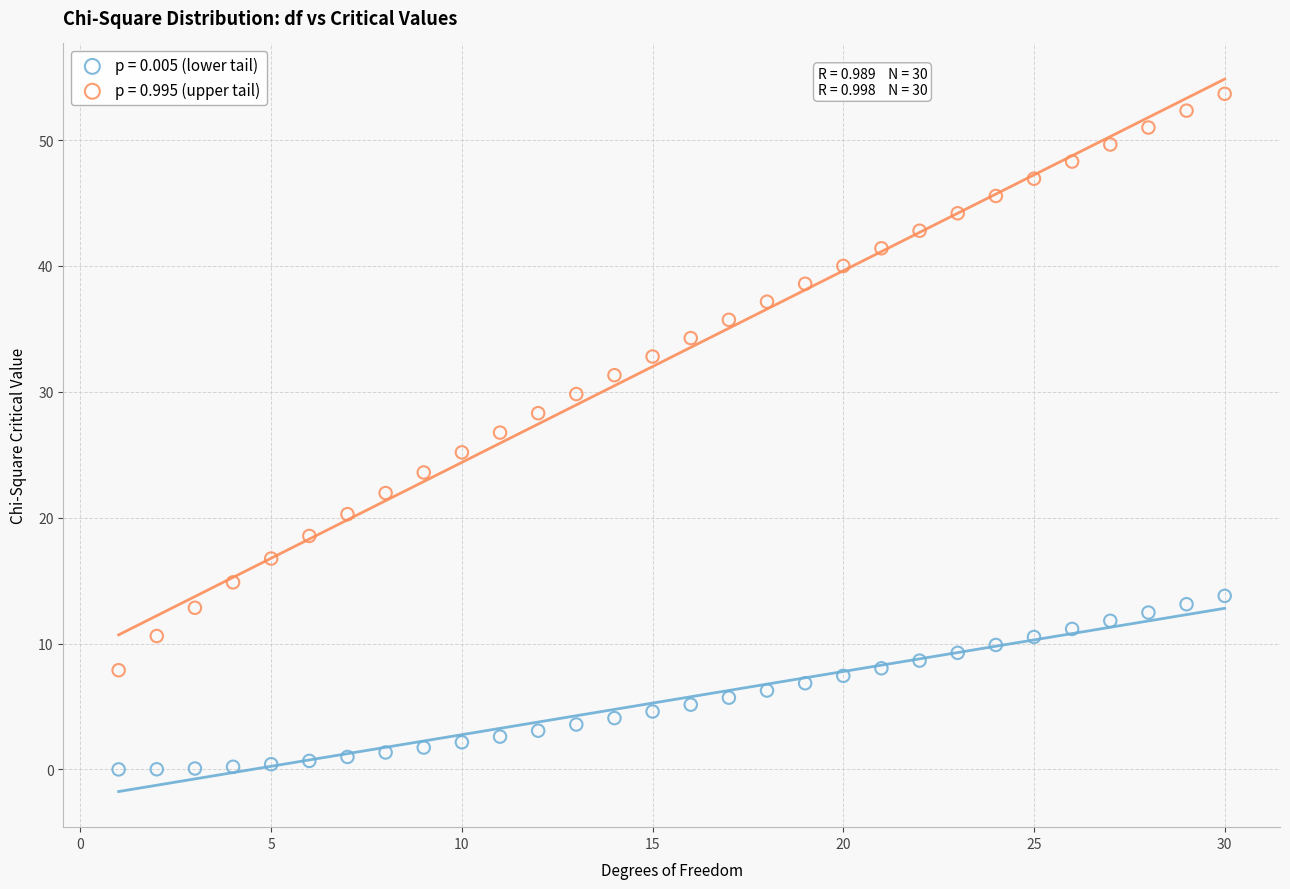

What are all the series names shown in the legend?

p = 0.005 (lower tail), p = 0.995 (upper tail)